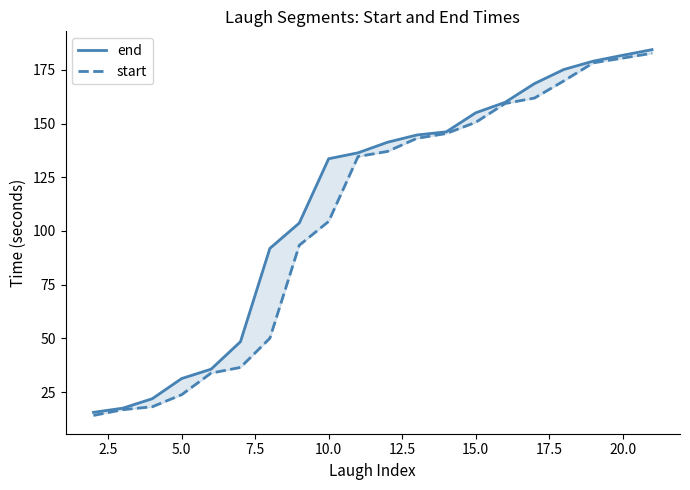

True or false: end and start intersect in this chart.

False